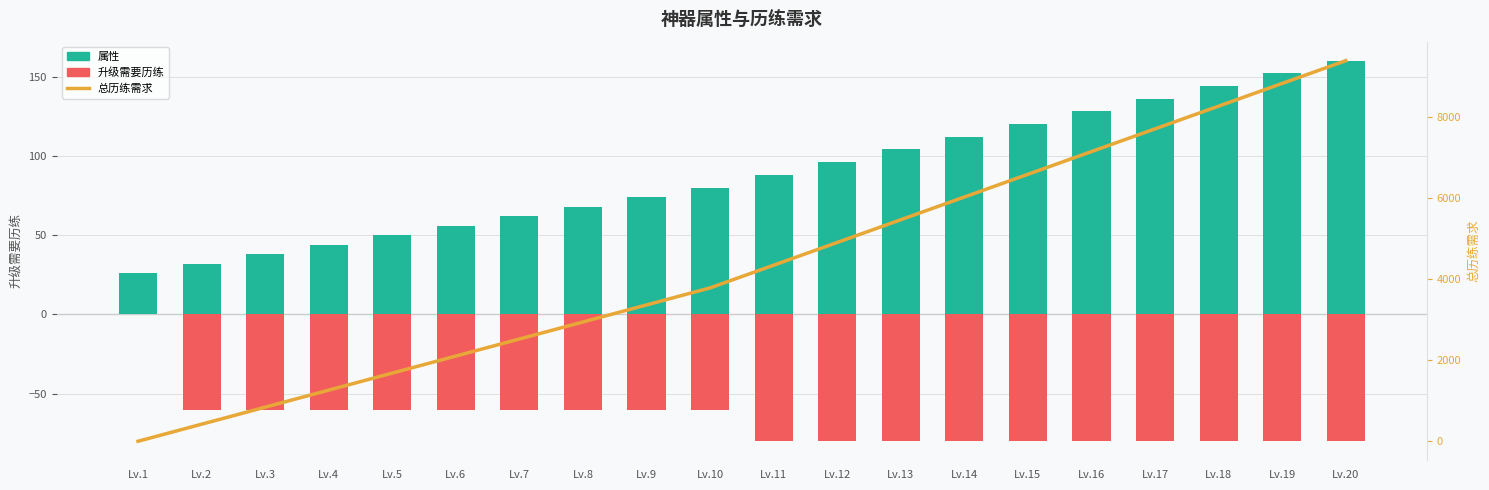

What is the difference between the maximum and second lowest values in the 总历练需求 series?

8960